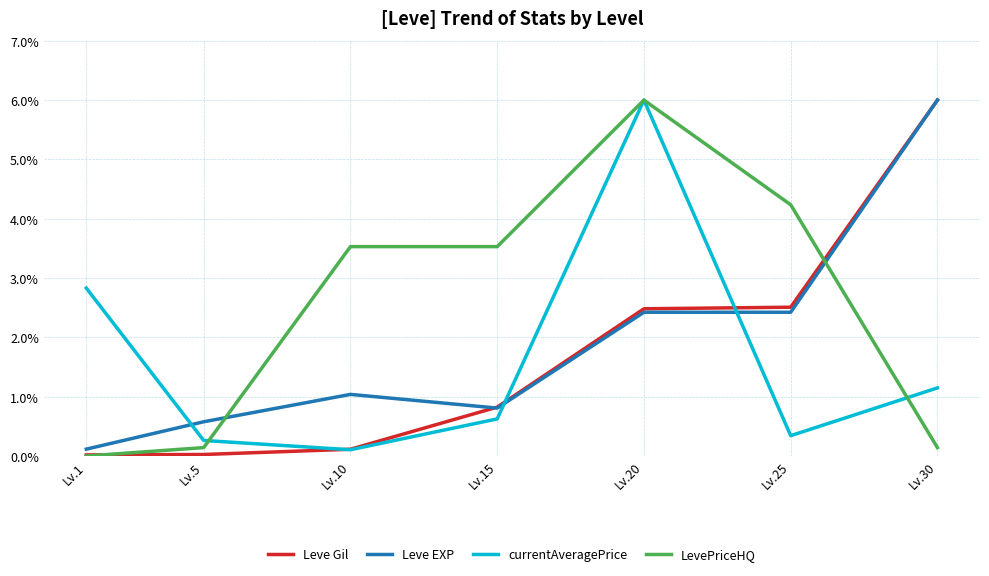

What is the highest value of the Leve EXP series?

6.0